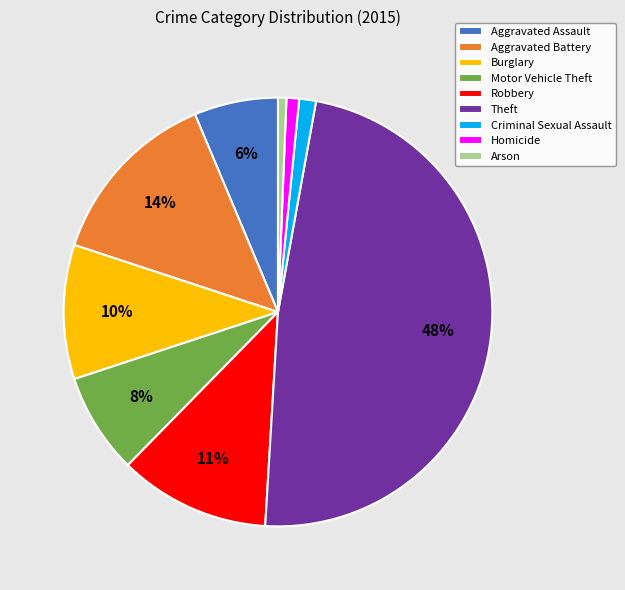

Does Aggravated Assault represent more than half of the total?

No